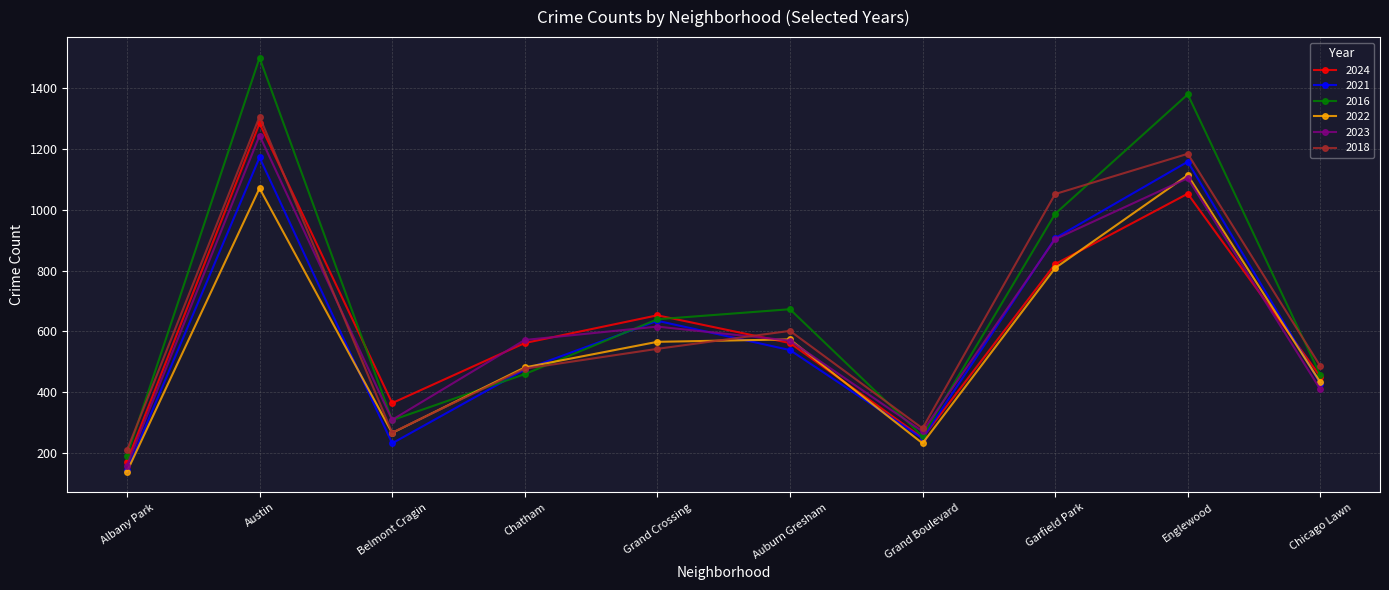

What is the minimum value for 2021?

144